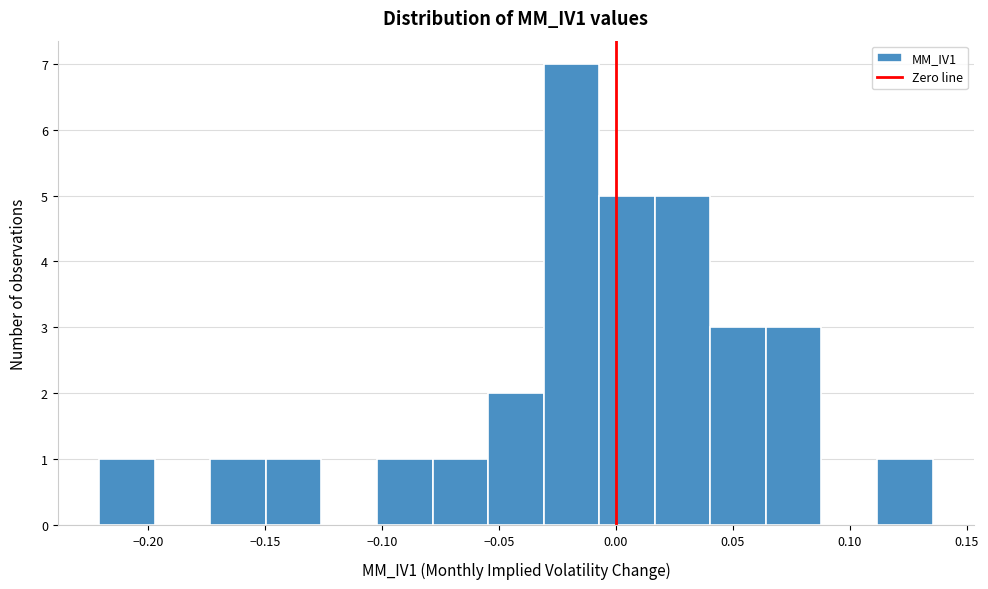

How tall is the bar that spans -0.030 to -0.005 on the x-axis? Neither the bar edges nor the heights are printed on the chart, so give them approximately, as read against the axes.

7